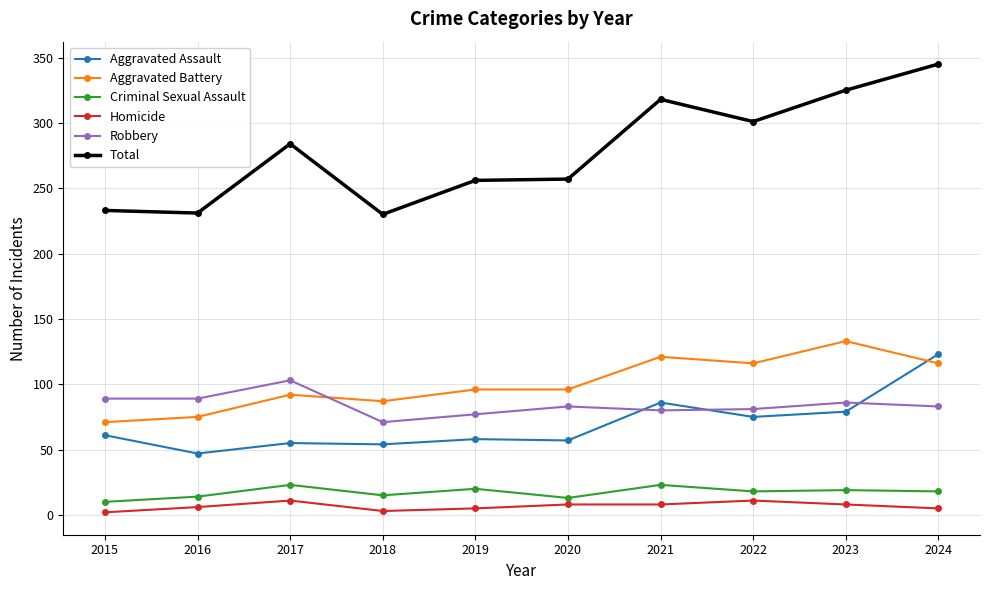

How many times do Aggravated Battery and Robbery cross each other?

1